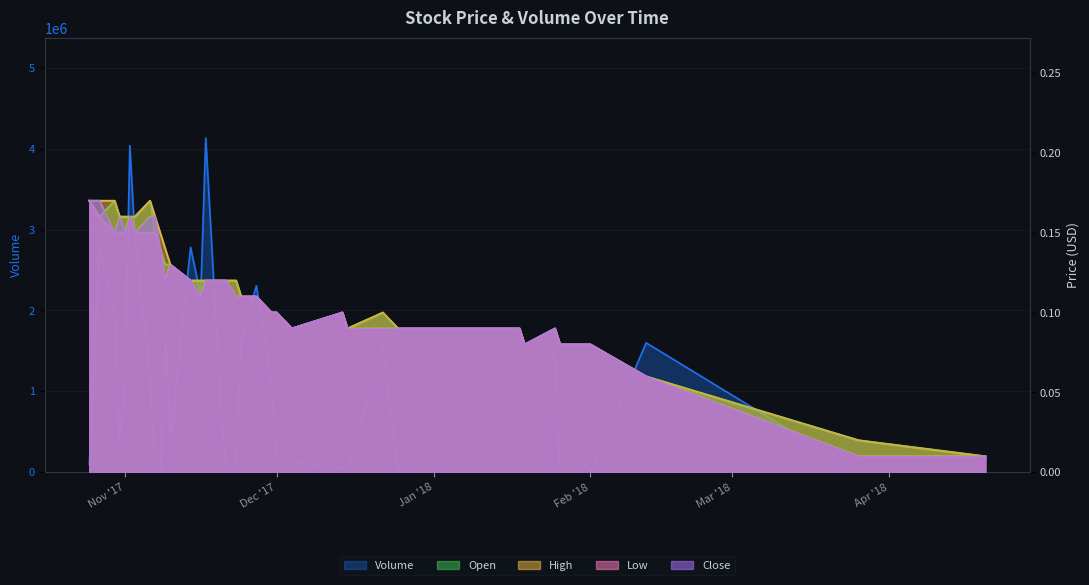

Where is Low nearest to the value 0?

2018-03-26